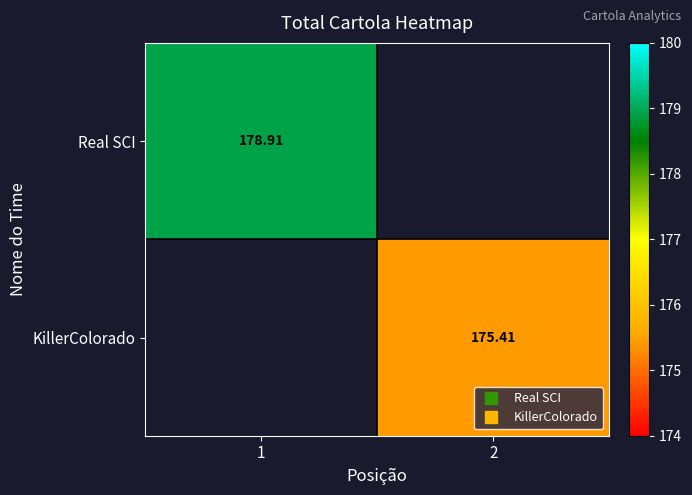

Rank the series by their maximum value, from highest to lowest.

Real SCI, KillerColorado